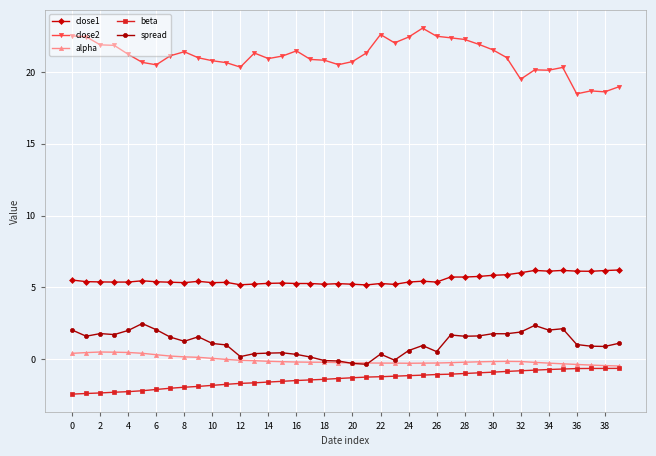

What is the greatest value displayed?

23.0